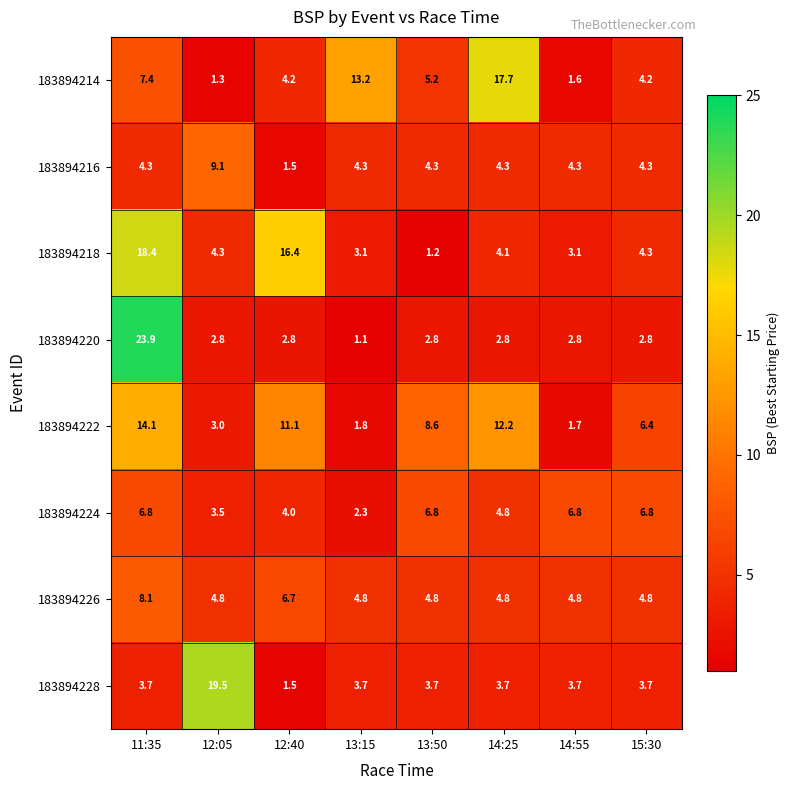

At which label does 183894214 first exceed 5?

11:35